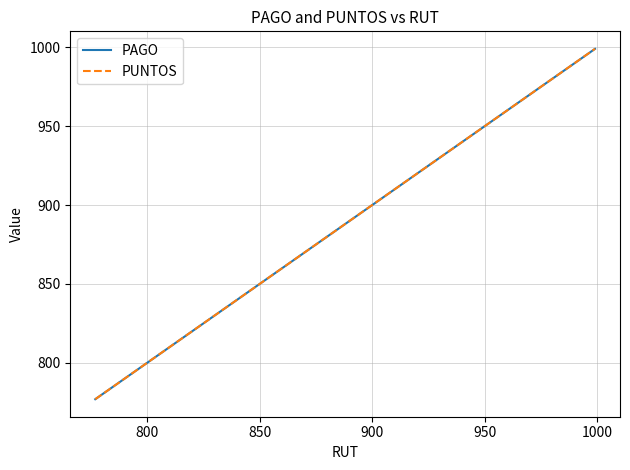

What is the value of the PUNTOS point at the 2nd from the left?

888